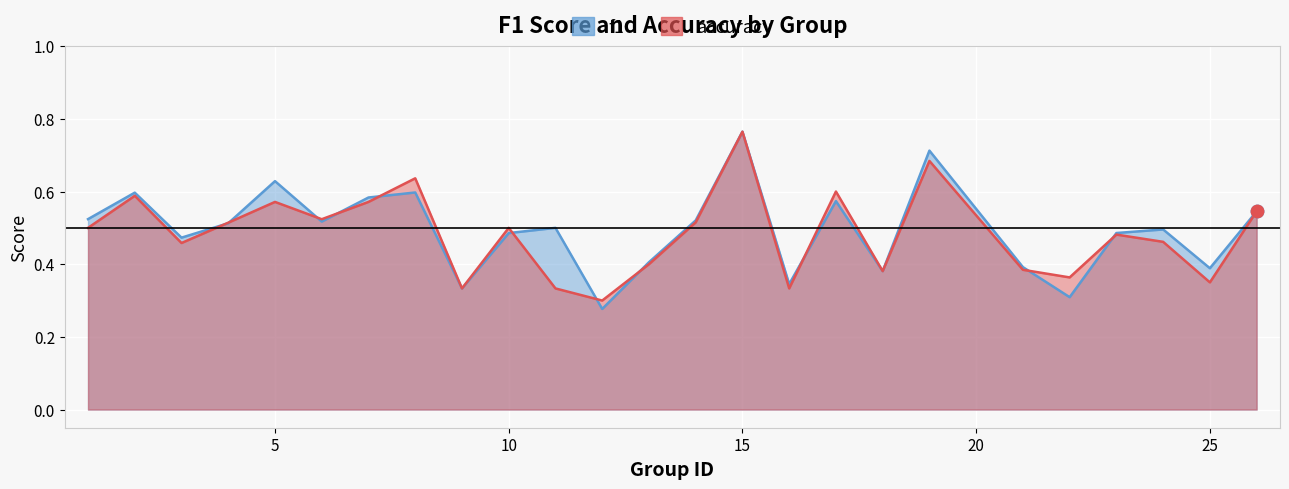

Which series contains the highest Y value?

f1